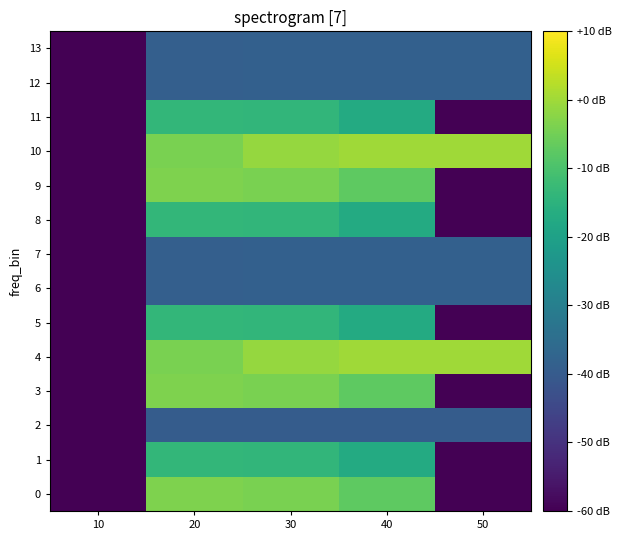

Between 10 and 20, which is larger?

20